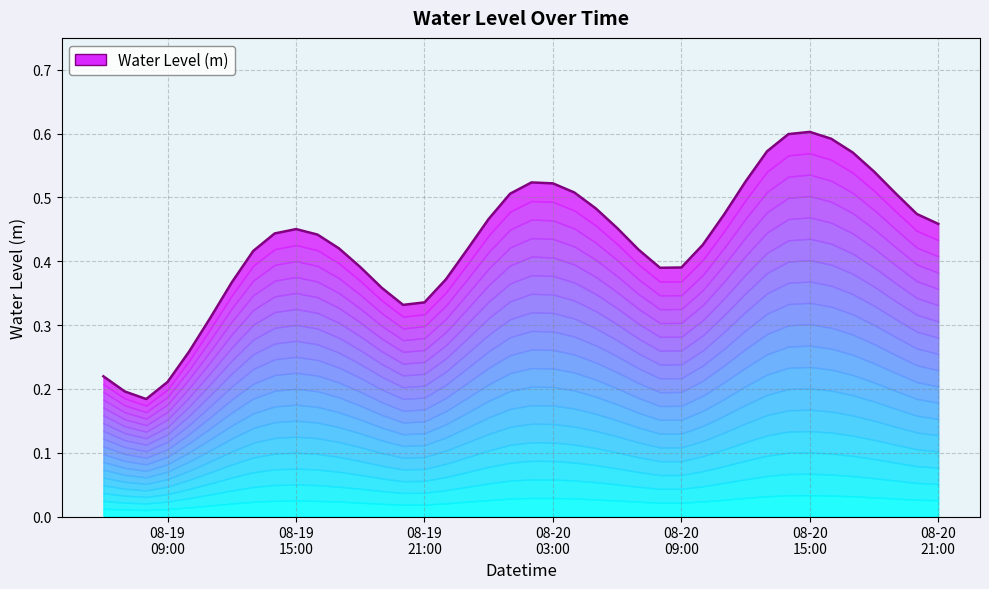

How many points are lower than both their immediate neighbors (excluding endpoints)?

3